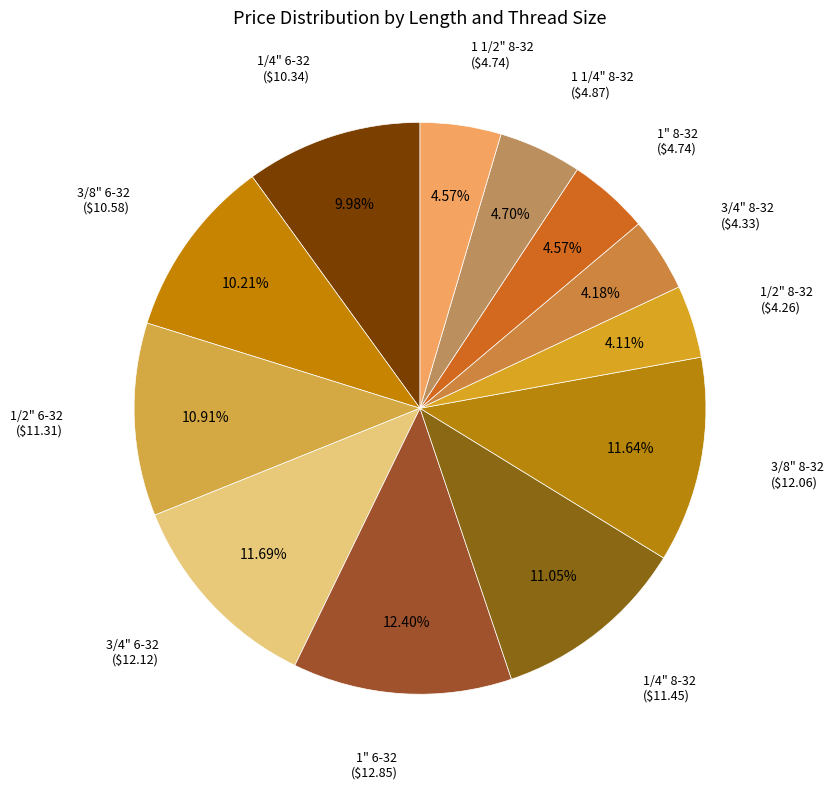

Is there a majority slice in this chart?

No